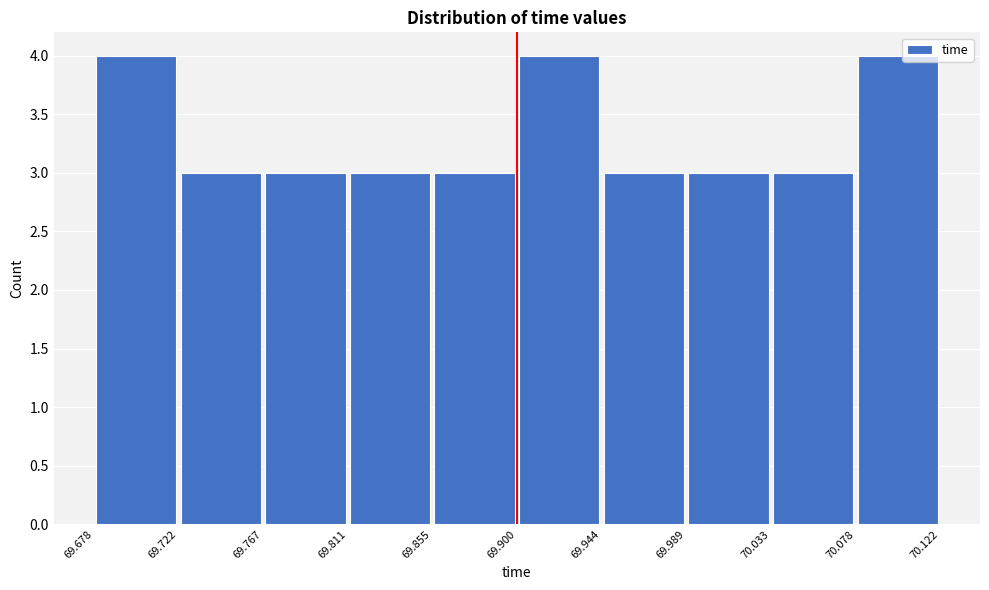

Reading left to right, transcribe this chart: for each bar, give the range it covers on the x-axis and its height. The values are not printed on the chart, so give them approximately, as read against the axis.

69.678 to 69.722: 4
69.722 to 69.767: 3
69.767 to 69.811: 3
69.811 to 69.855: 3
69.855 to 69.900: 3
69.900 to 69.944: 4
69.944 to 69.989: 3
69.989 to 70.033: 3
70.033 to 70.078: 3
70.078 to 70.122: 4